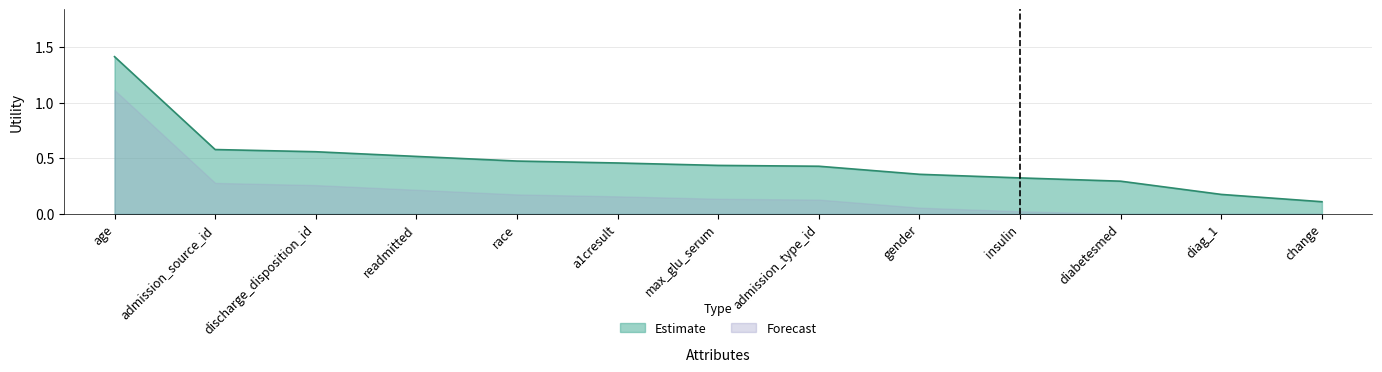

Which has a higher value, age or discharge_disposition_id?

age